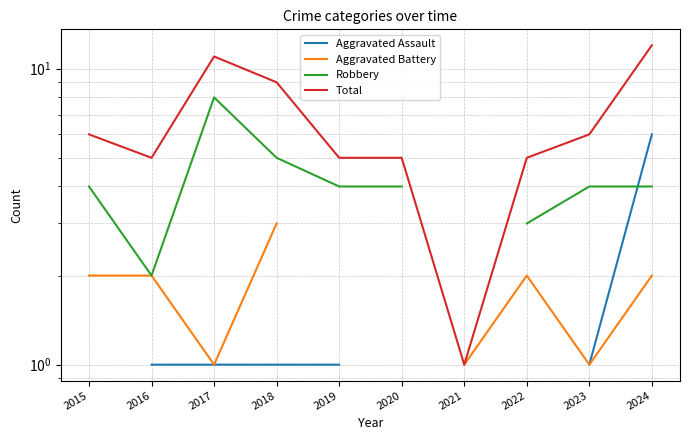

Which series has the largest total across all categories?

Total